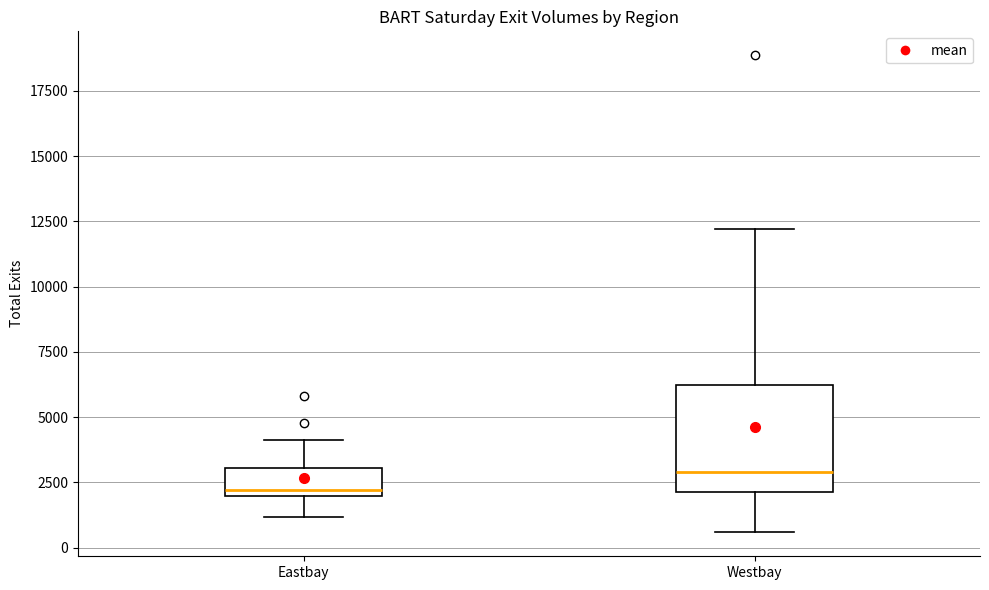

Reading left to right, read every box against the y-axis: the position of its median line, the range the box covers, and the ends of its whiskers. The values are not printed on the chart, so give them approximately, as read against the axis.

Eastbay: median 2000 (just above the box's lower edge), box 2000 to 3000, whiskers 1000 to 4000
Westbay: median 3000, box 2000 to 6000, whiskers 500 to 12000